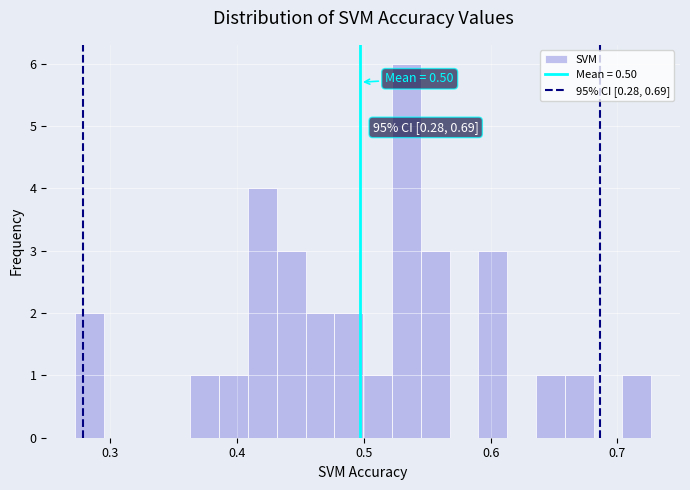

Read against the x-axis, roughly where is the centre of the tallest bar?

0.53